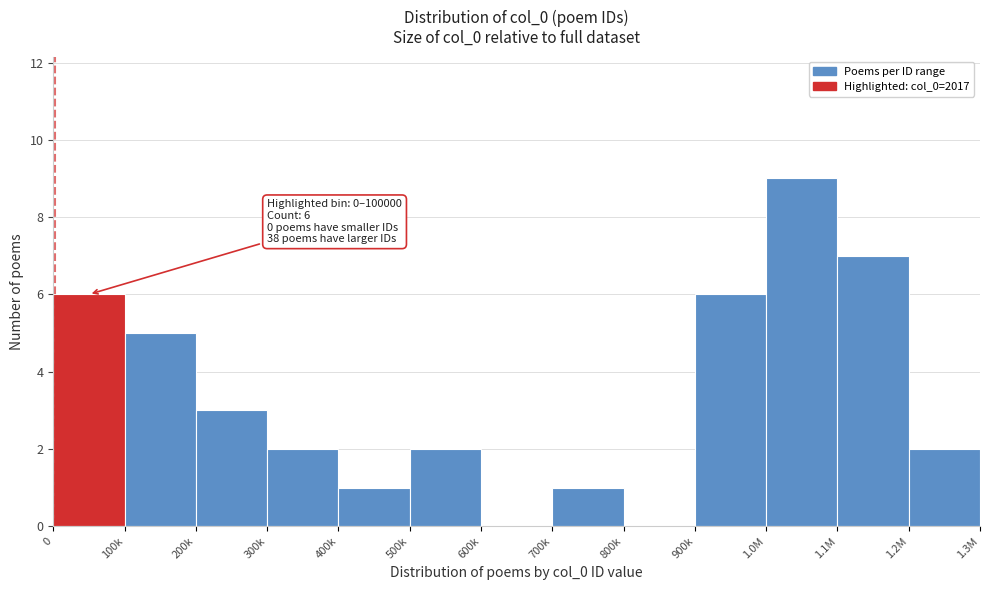

Reading left to right, extract all data points from this chart.

0=6	100k=5	200k=3	300k=2	400k=1	500k=2	600k=0	700k=1	800k=0	900k=6	1.0M=9	1.1M=7	1.2M=2